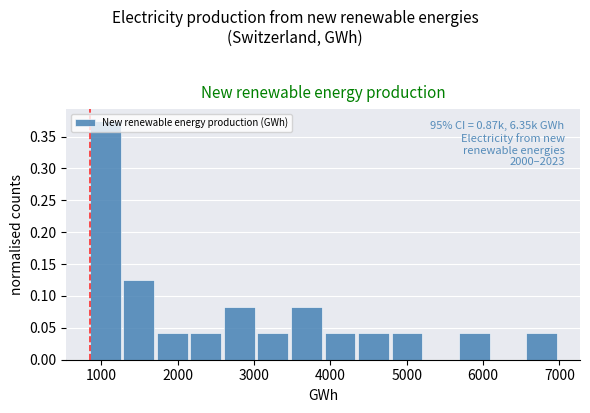

Which range on the x-axis has the tallest bar?

800 to 1300